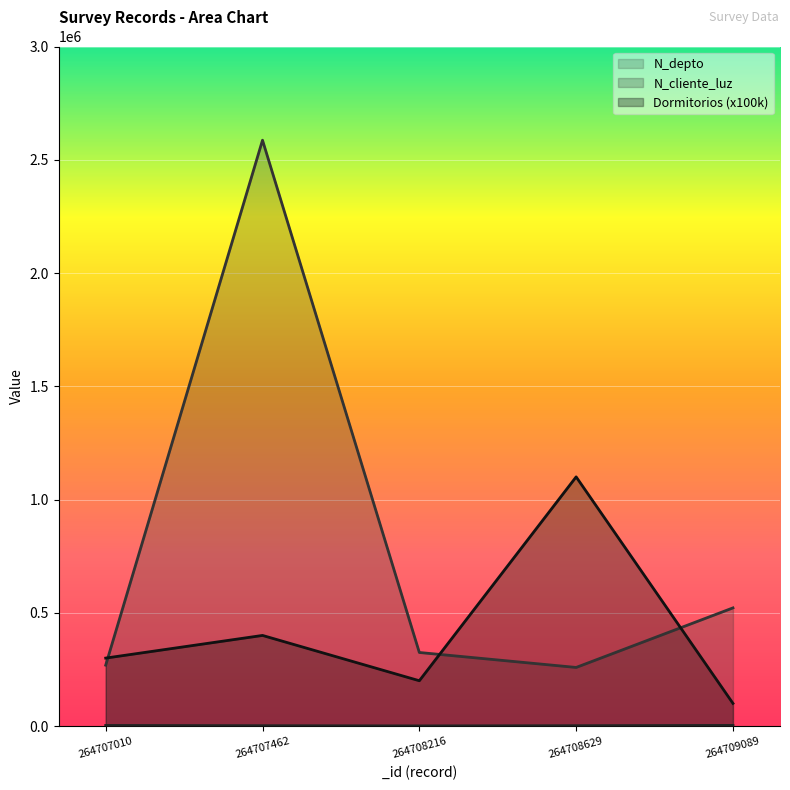

What is the total value across all series at 264707010?

571342